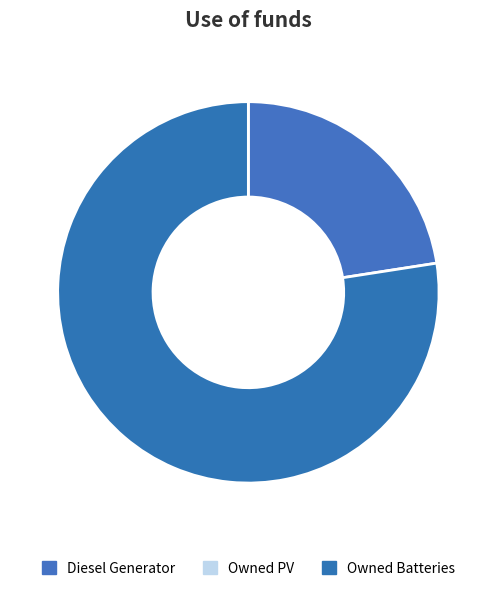

Count the number of slices in the pie.

2